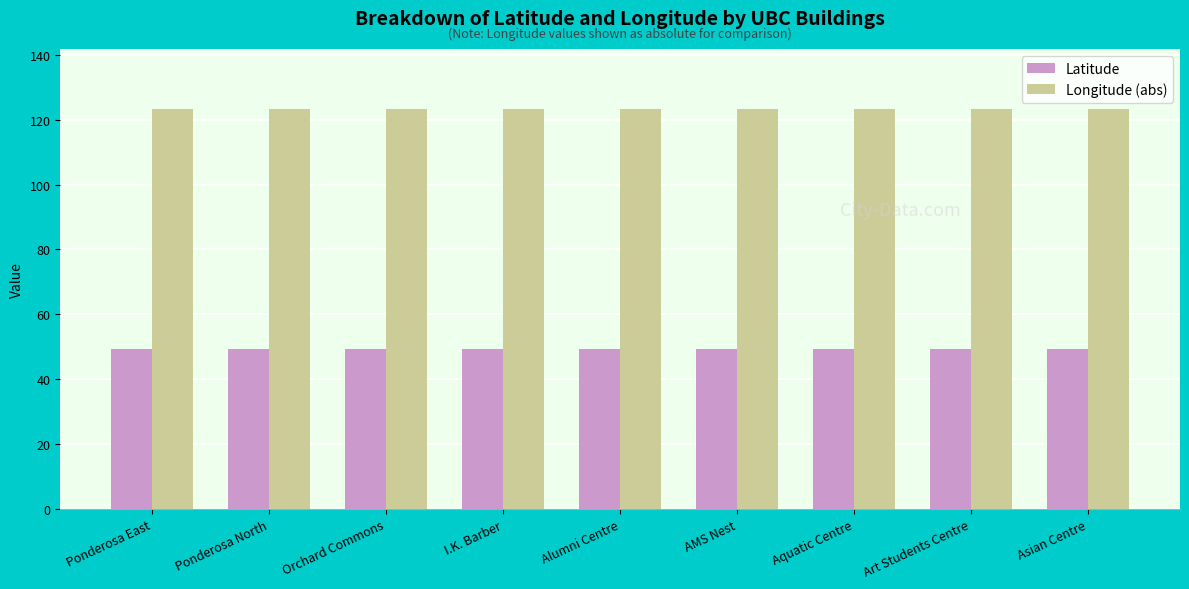

What is the approximate value of Latitude at Ponderosa East?

49.3